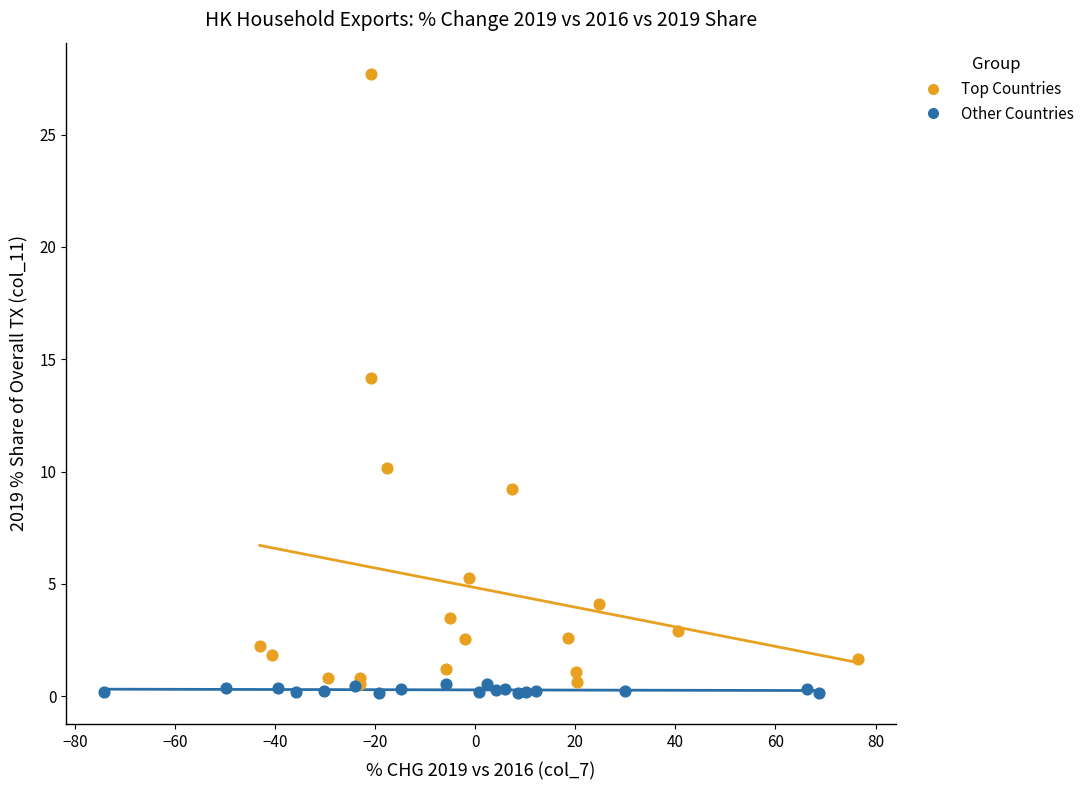

Which series reaches the maximum Y coordinate?

Top Countries